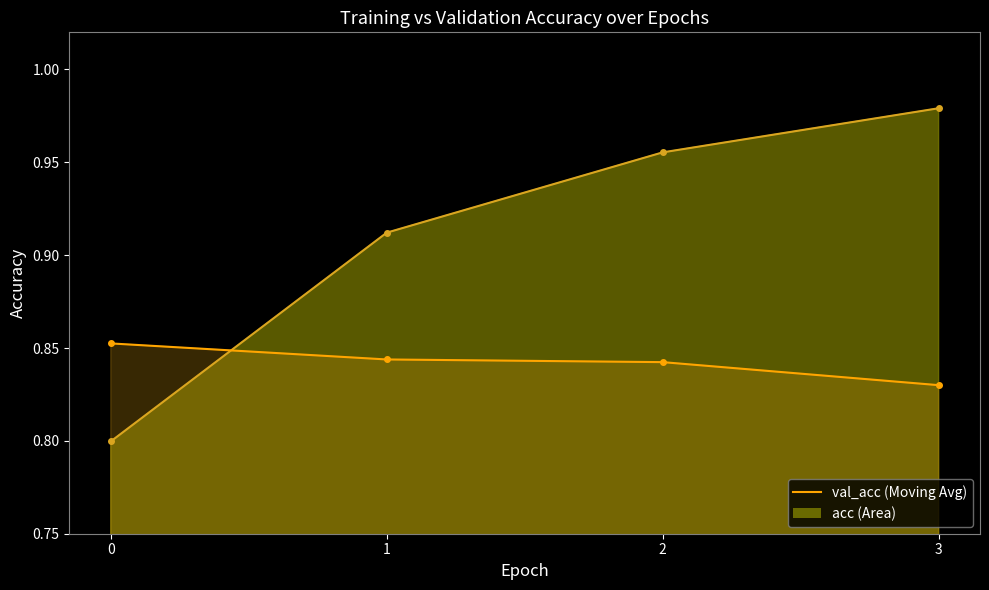

The value of val_acc at 3 is 0.8. True or false?

True